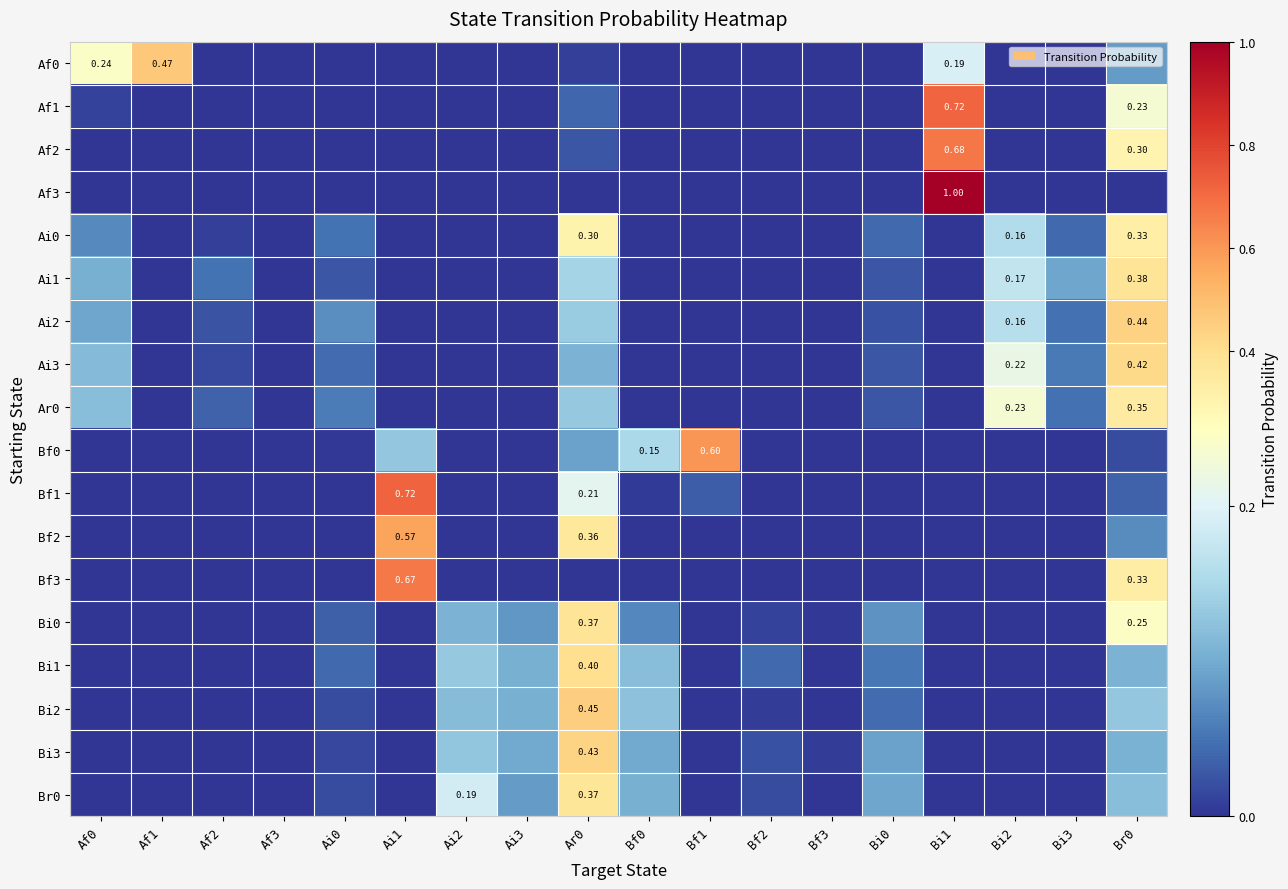

List the labels in order of Ai0 value, largest first.

Br0, Ar0, Bi2, Af0, Ai0, Bi0, Bi3, Af2, Af1, Af3, Ai1, Ai2, Ai3, Bf0, Bf1, Bf2, Bf3, Bi1